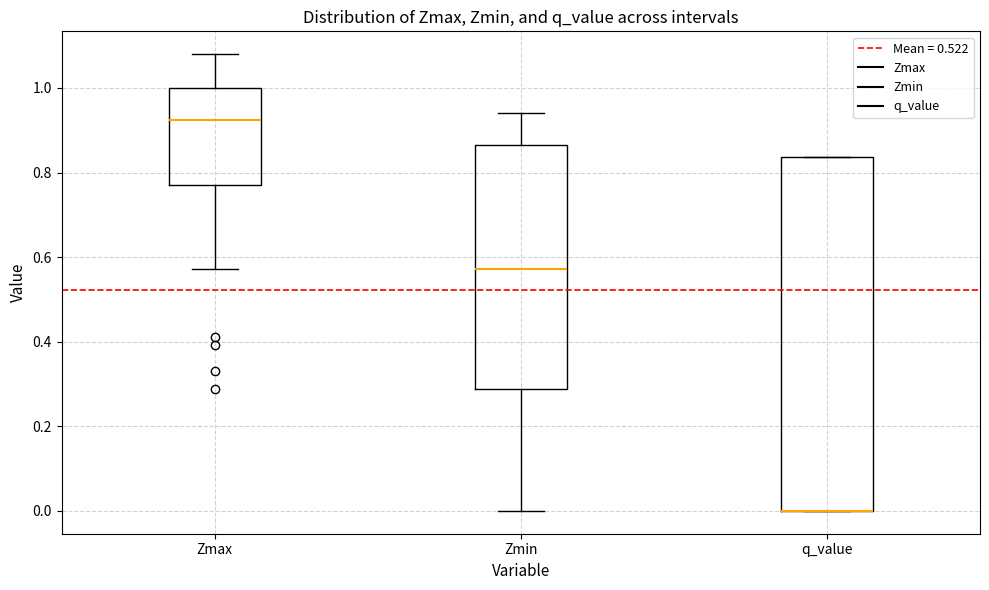

Comparing the boxes themselves (not the whiskers), which one is the tallest?

q_value